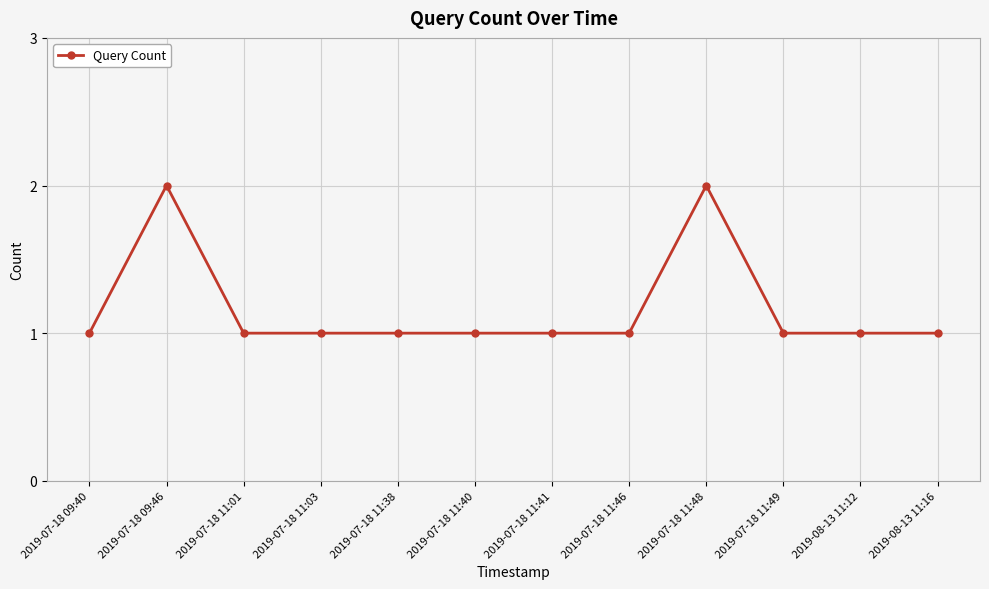

What is the smallest value displayed?

1